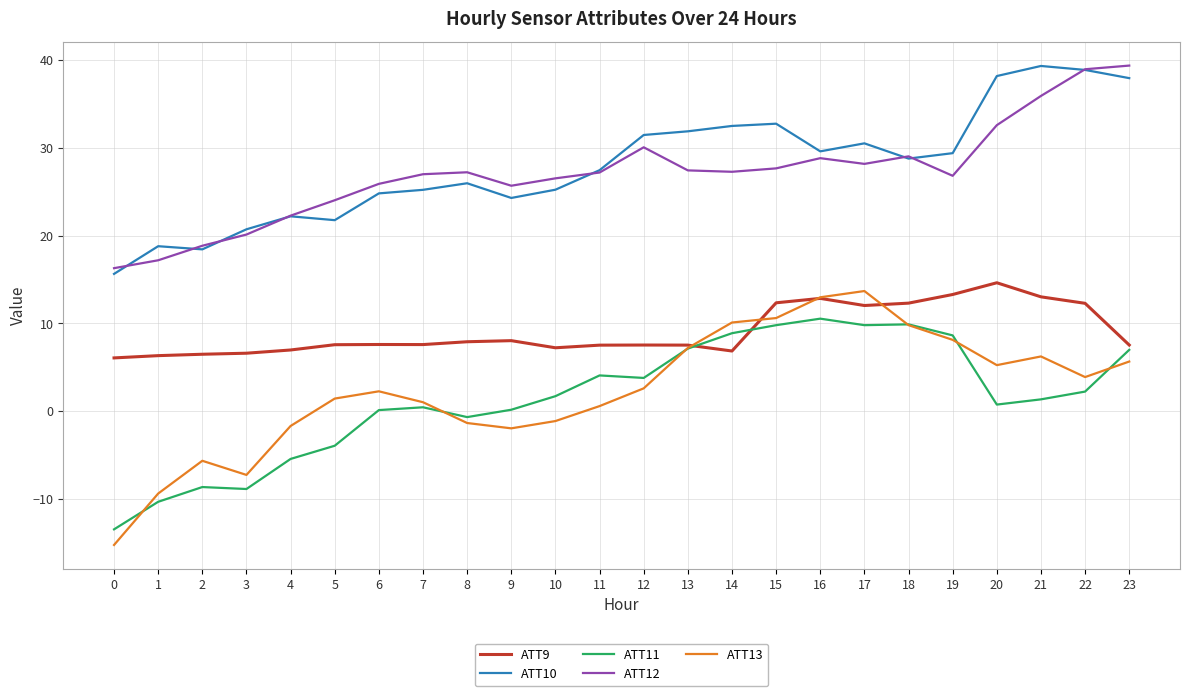

What is the spread (max minus min) of values at 1?

29.1